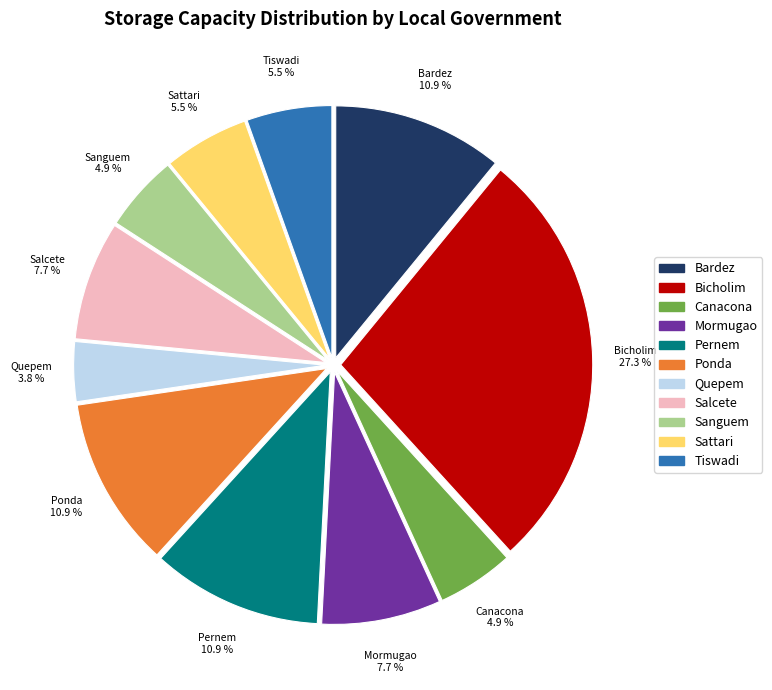

Does any single category account for the majority?

No